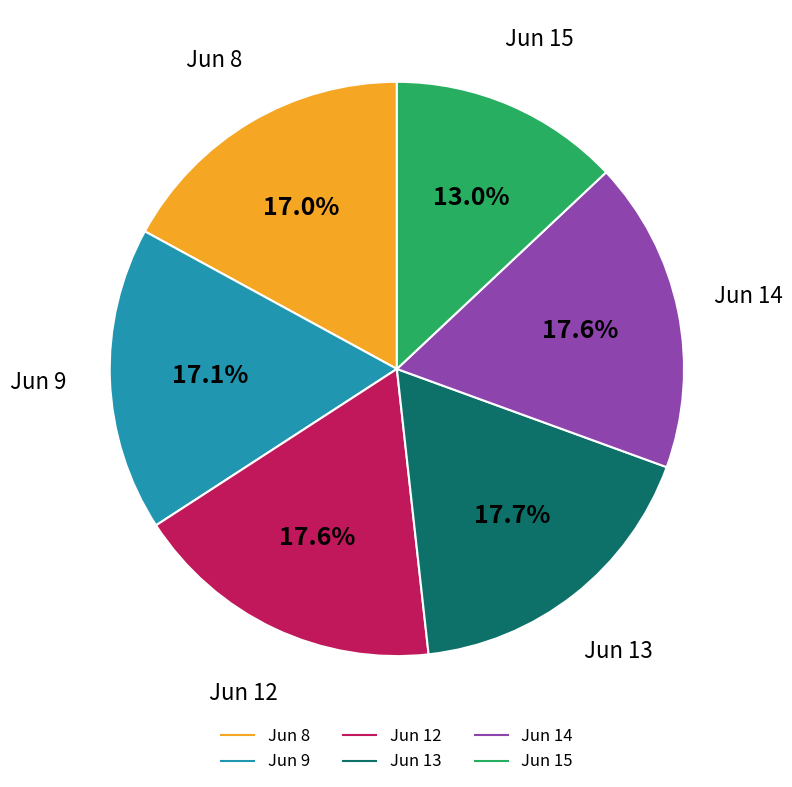

Is there any slice that represents more than half of the pie?

No